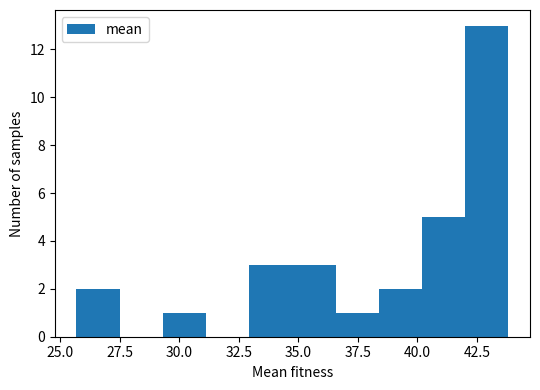

Around what value on the x-axis is the tallest bar? Give the approximate position of its centre, as read against the axis.

43.0